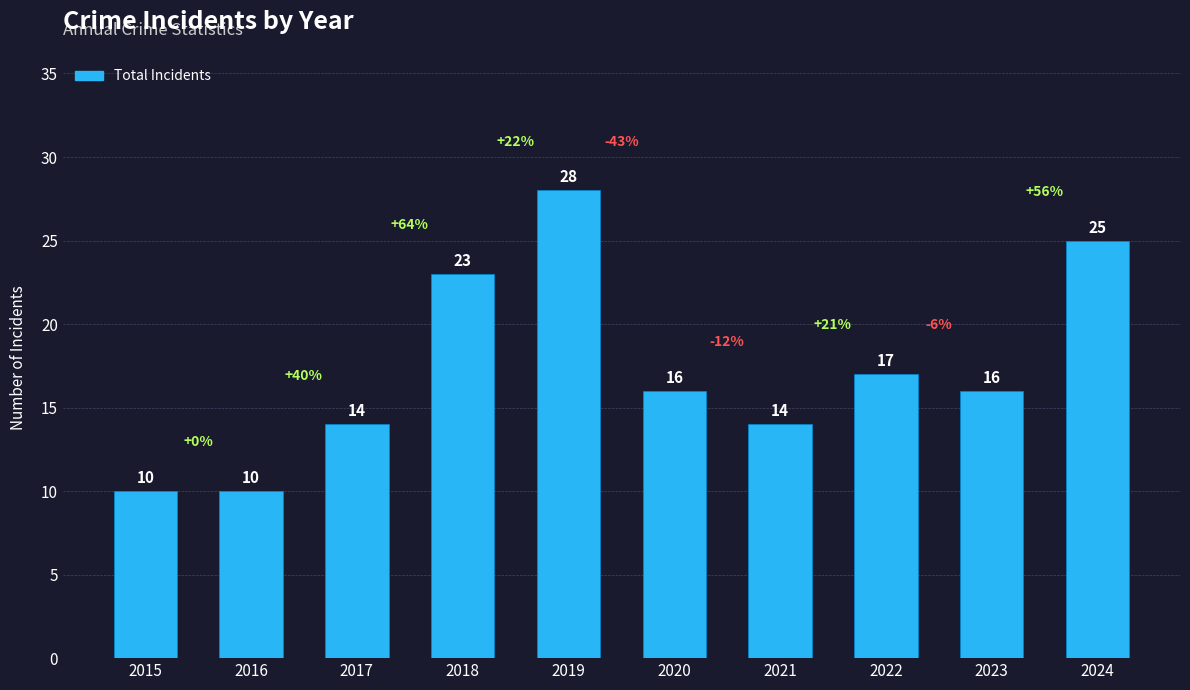

Count the number of categories in the chart.

10